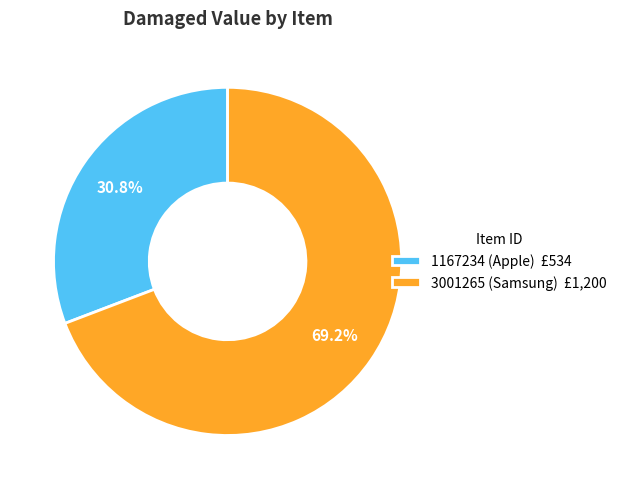

What is the ratio of the value at 3001265 (Samsung) £1,200 to the value at 1167234 (Apple) £534?

2.2